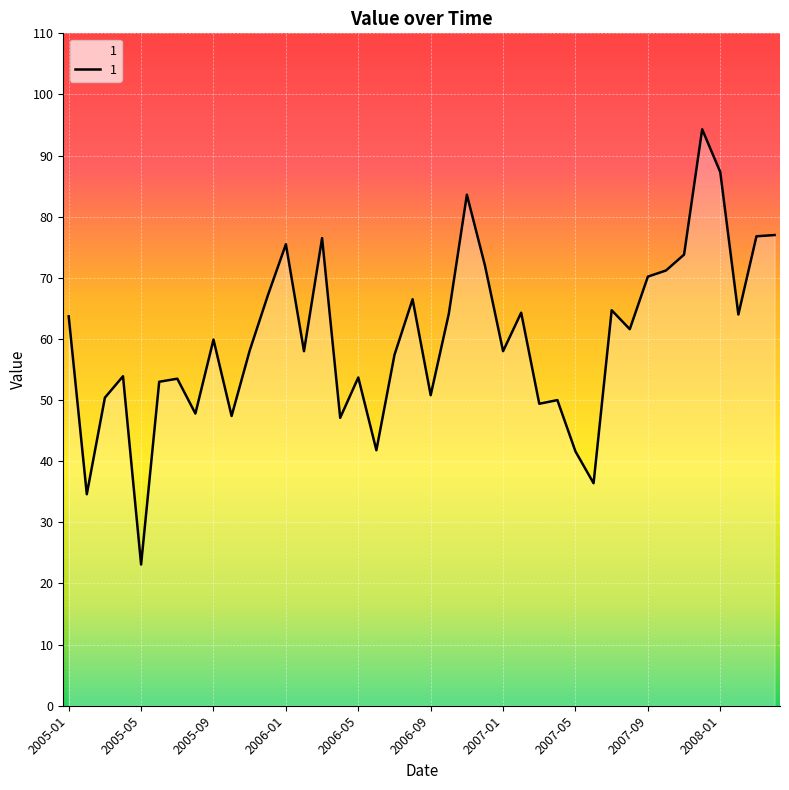

What is the minimum value shown in the chart?

23.1